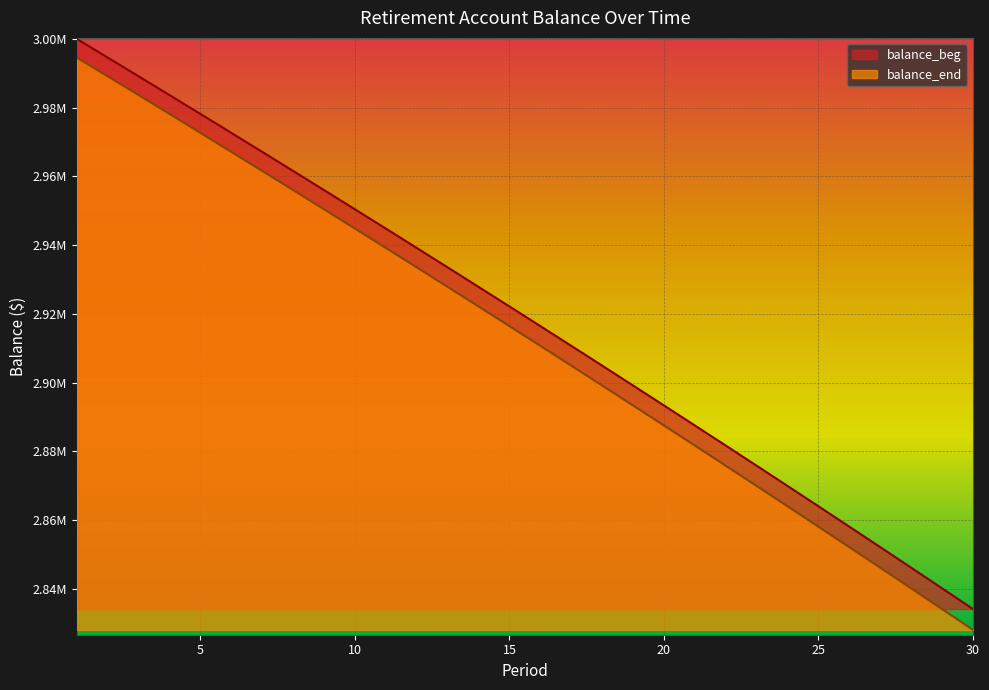

True or false: balance_end has a value of 1110581.6 at 27.

False